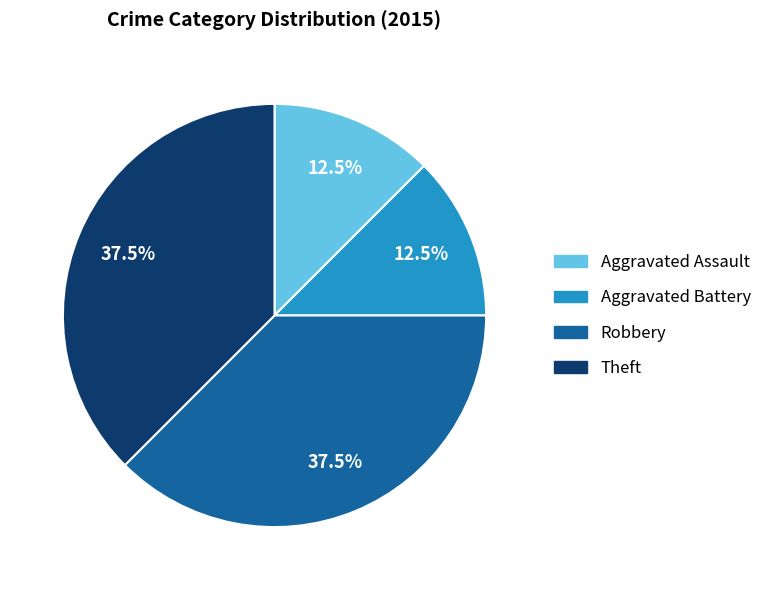

Does Aggravated Assault account for over 50% of the chart?

No